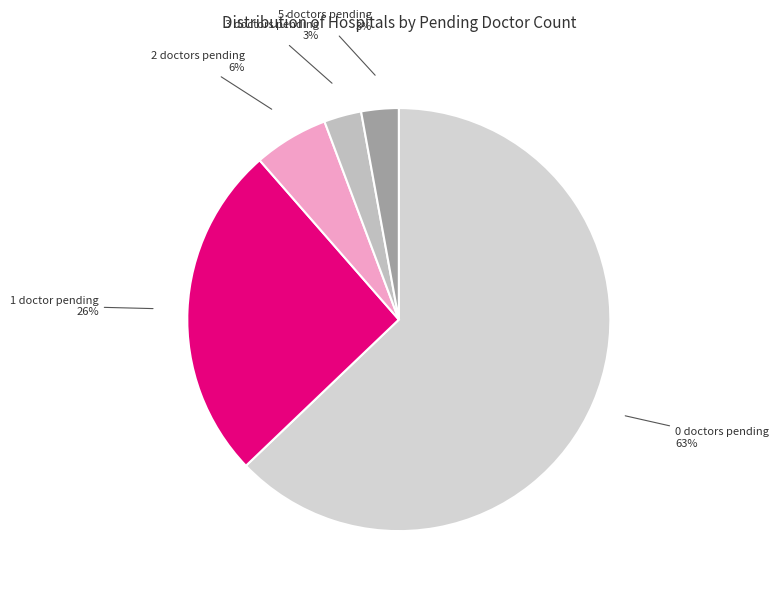

Does any single category account for the majority?

Yes